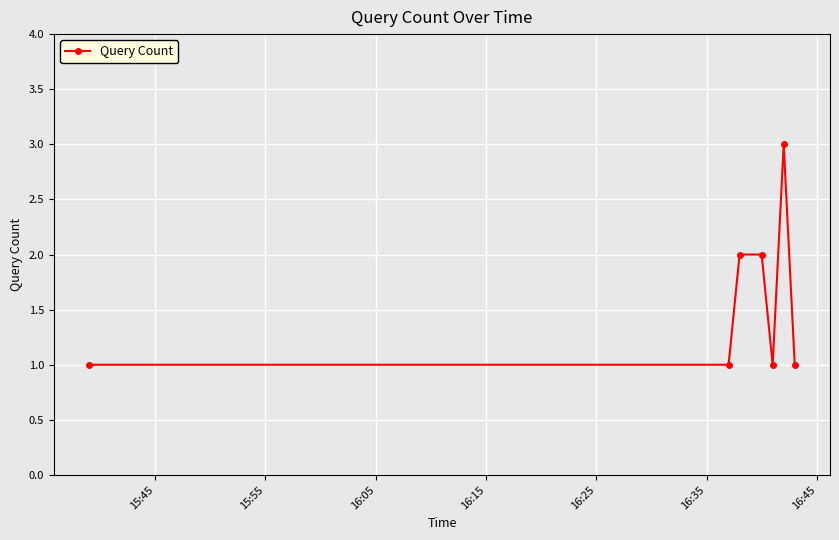

True or false: the data has more than 0 interior local peaks.

True